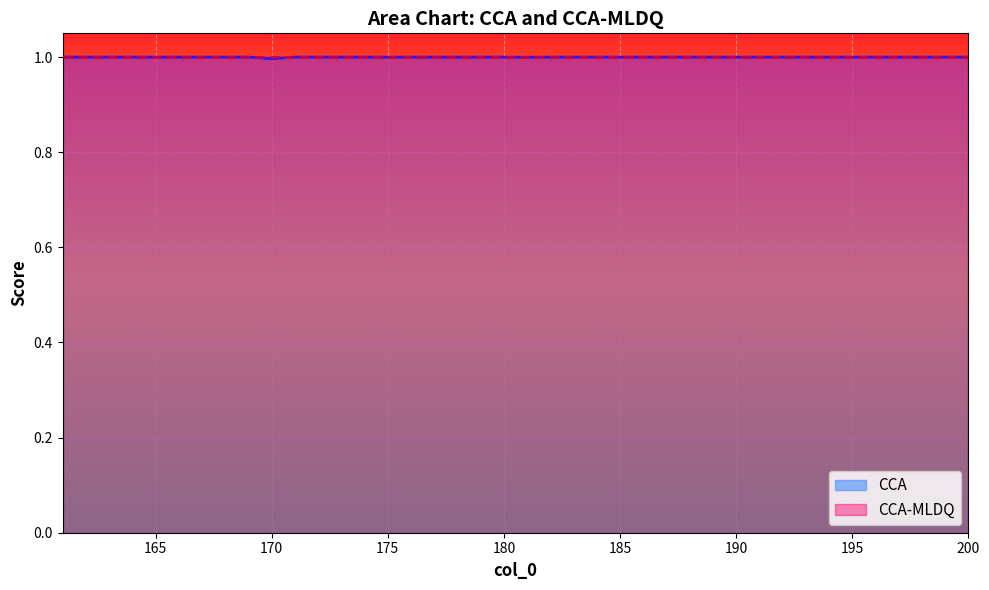

Which label corresponds to the largest value in the chart?

200